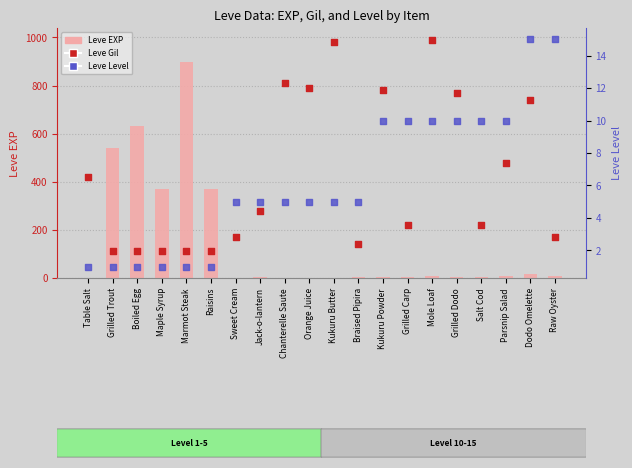

Which series has the widest spread of Y values?

Leve EXP